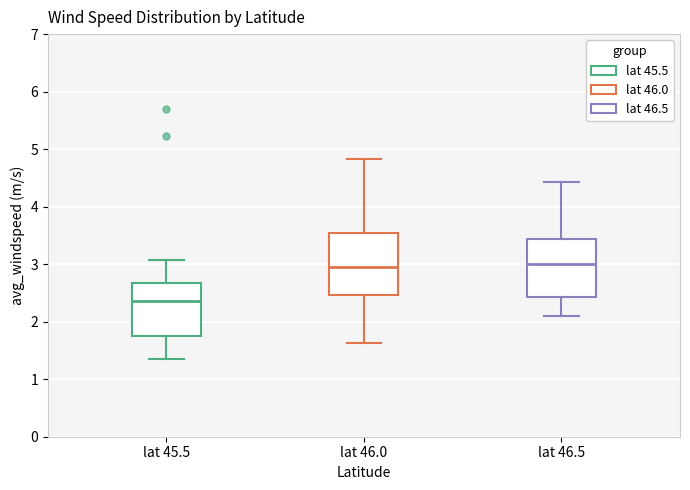

Where does the lower whisker of the box for lat 46.0 end on the y-axis? The values are not printed on the chart, so give them approximately, as read against the axis.

1.6